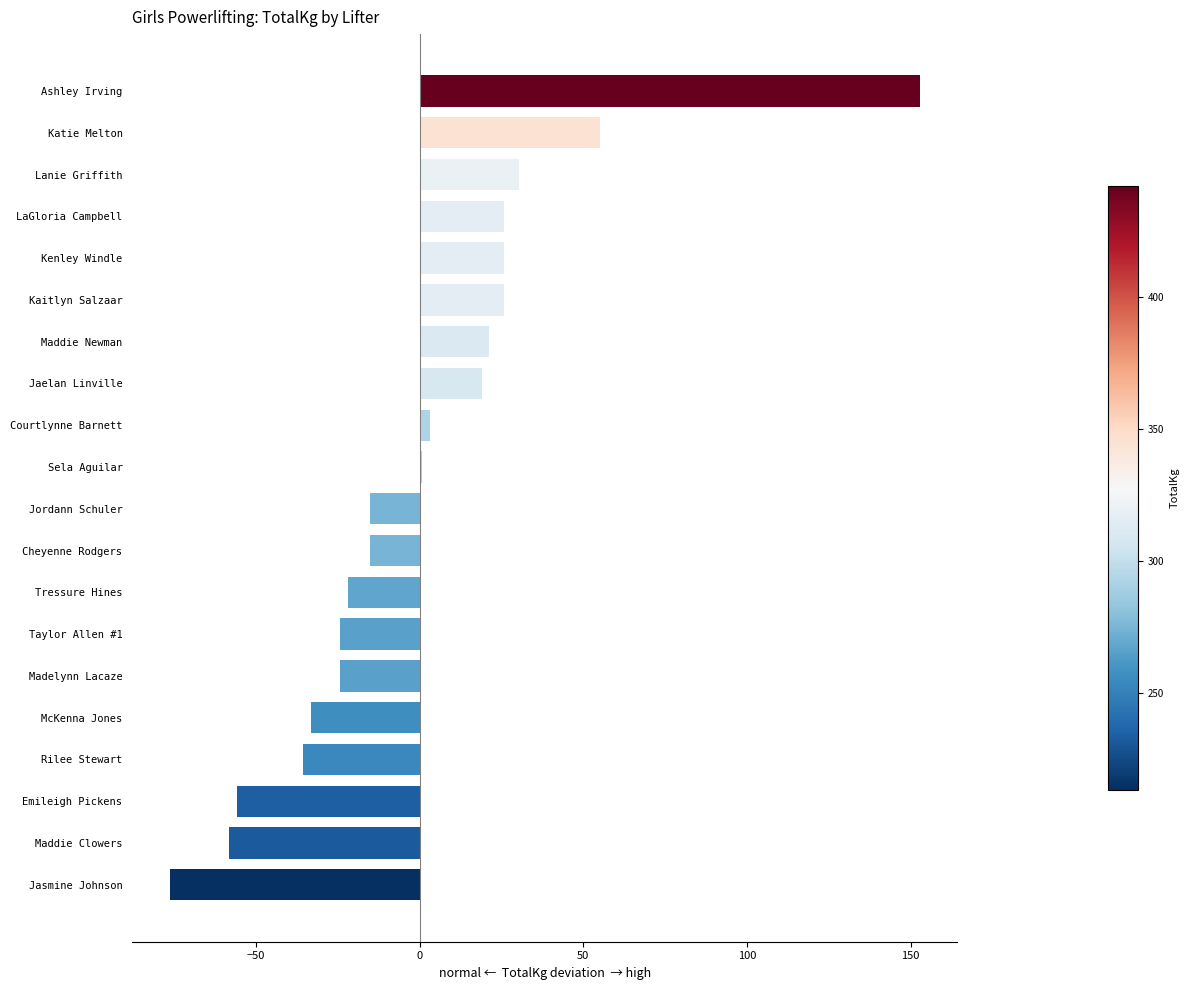

Reading top to bottom, list all the values displayed in this chart.

152.7	55.2	30.3	25.7	25.7	25.7	21.2	18.9	3.1	0.8	-15.1	-15.1	-21.9	-24.2	-24.2	-33.2	-35.5	-55.9	-58.2	-76.3